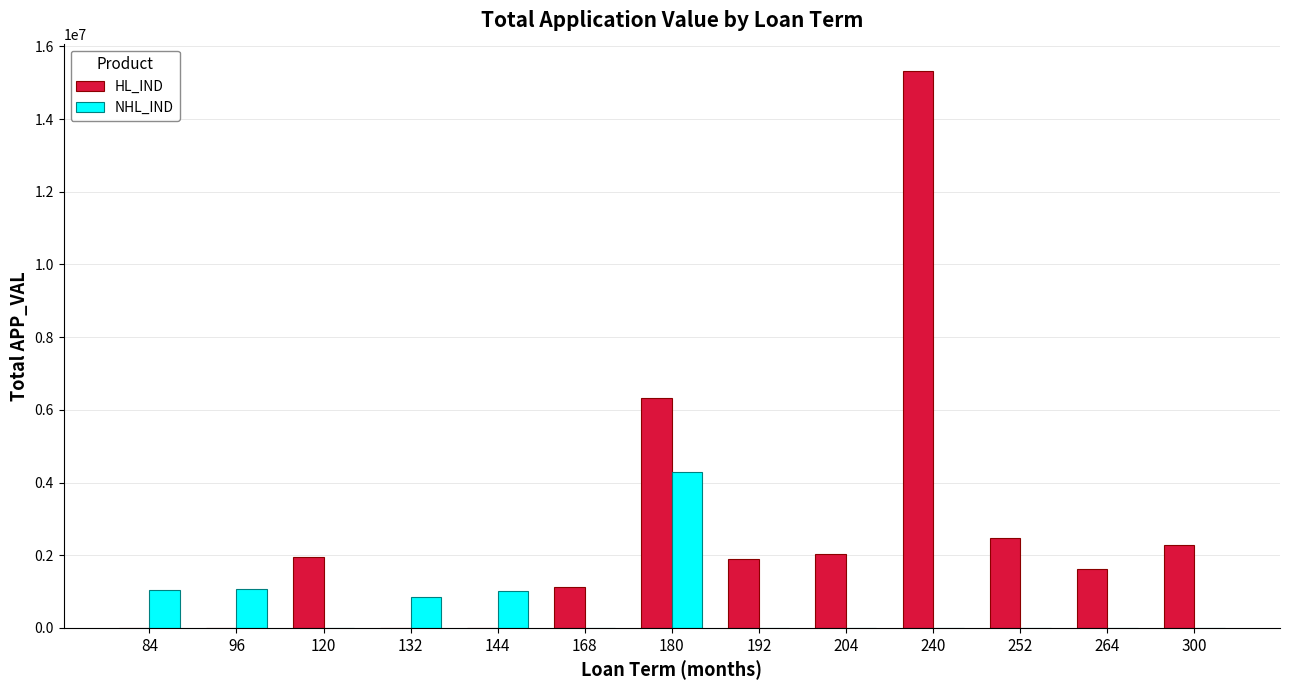

How many distinct data groups are displayed?

2